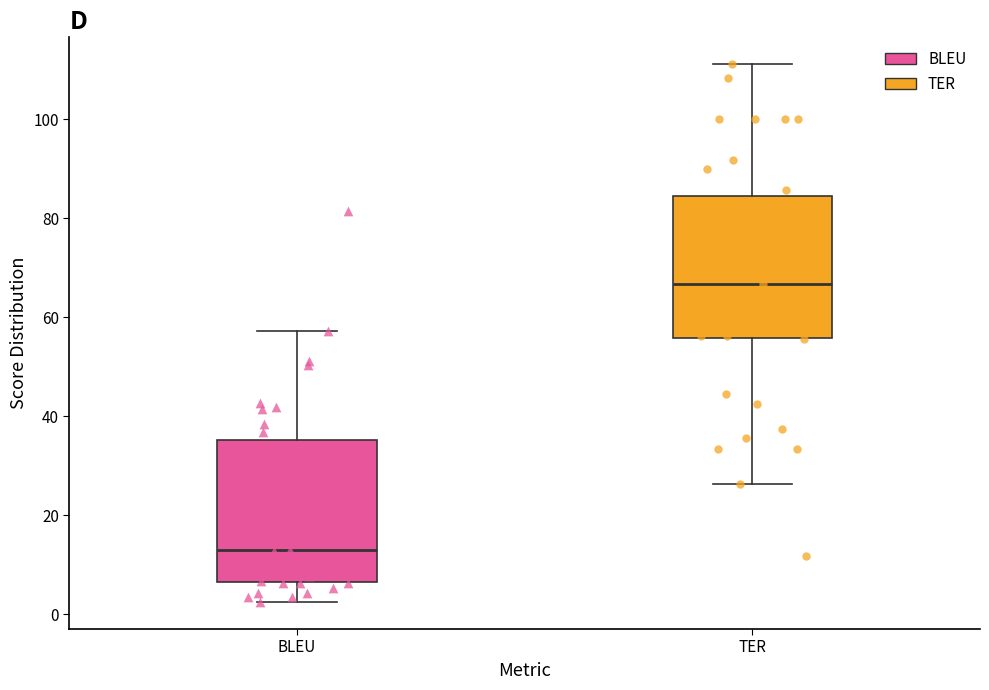

Which box's median line is the highest?

TER